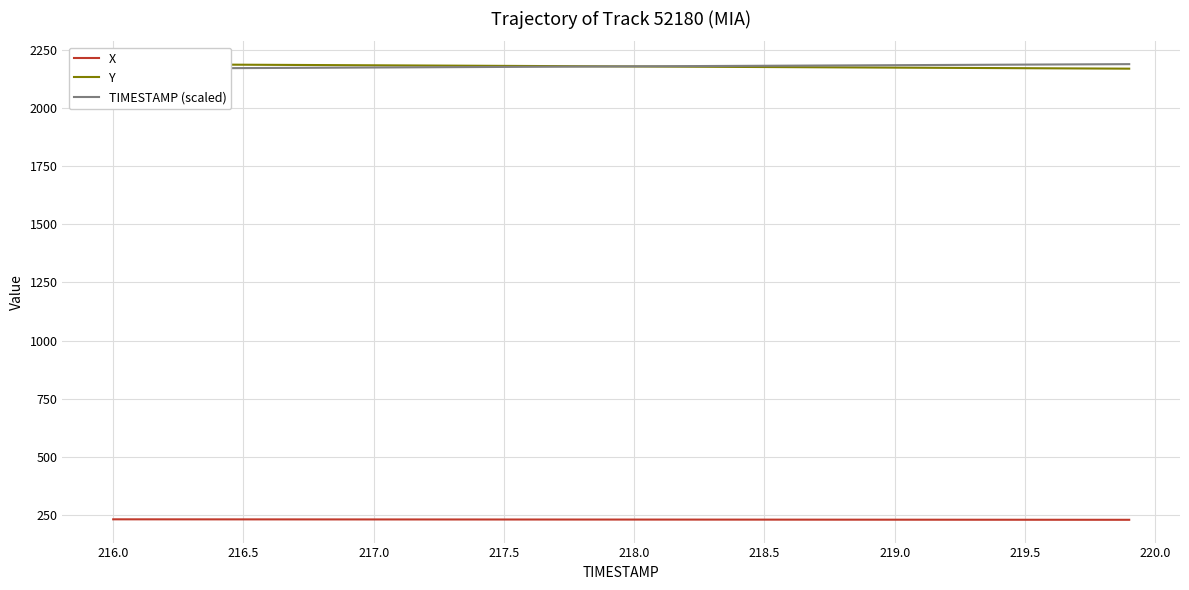

Rank the series by their maximum value, from highest to lowest.

Y, TIMESTAMP (scaled), X